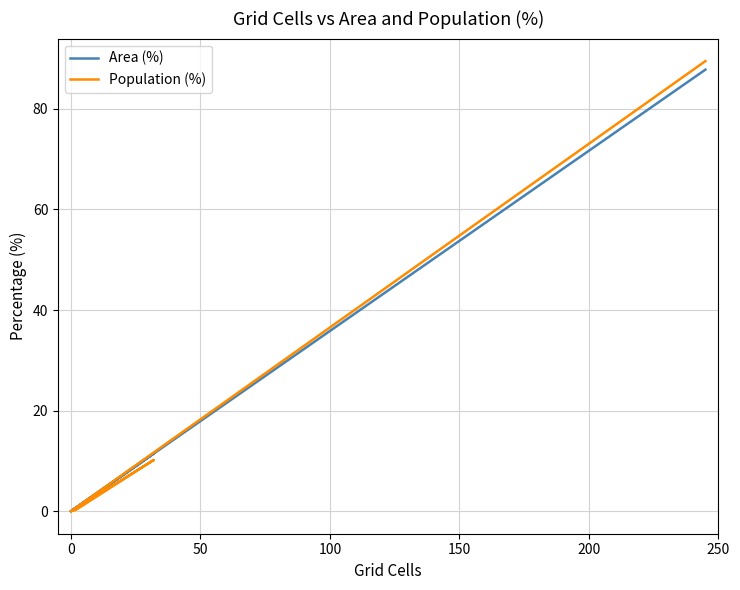

What is the average value of the Area (%) series?

16.7